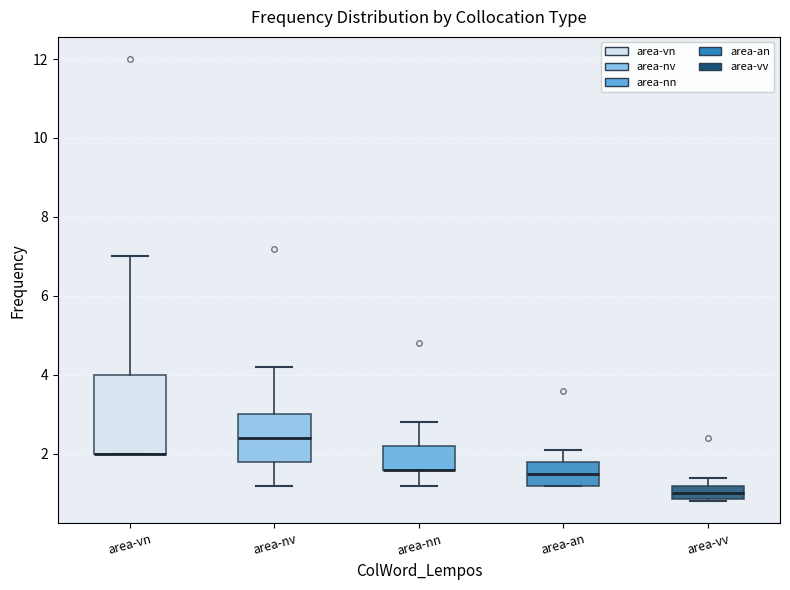

Comparing the boxes themselves (not the whiskers), which one is the tallest?

area-vn